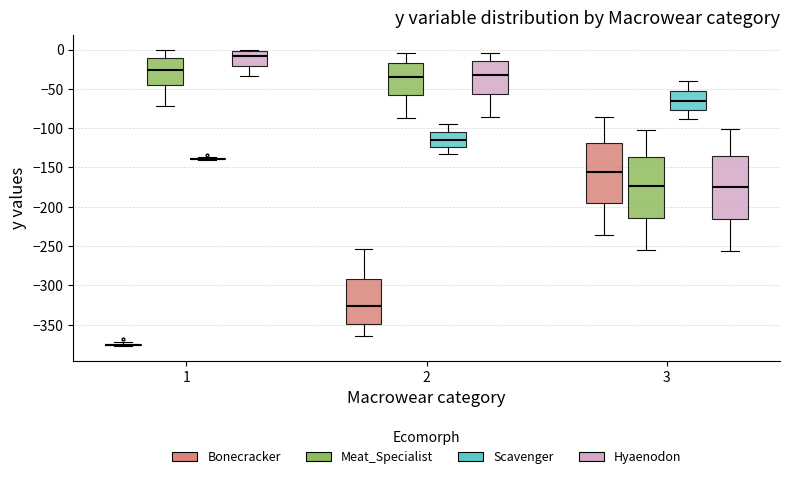

Reading left to right, read every box against the y-axis: the position of its median line, the range the box covers, and the ends of its whiskers. The values are not printed on the chart, so give them approximately, as read against the axis.

1 (Bonecracker): box collapsed to a line at -375, whiskers -375 to -370
1 (Meat_Specialist): median -25, box -45 to -10, whiskers -70 to 0
1 (Scavenger): box collapsed to a line at -140, whiskers -140 to -135
1 (Hyaenodon): median -10, box -20 to 0, whiskers -35 to 0
2 (Bonecracker): median -325, box -350 to -295, whiskers -365 to -255
2 (Meat_Specialist): median -35, box -60 to -15, whiskers -85 to -5
2 (Scavenger): median -115, box -125 to -105, whiskers -130 to -95
2 (Hyaenodon): median -35, box -55 to -15, whiskers -85 to -5
3 (Bonecracker): median -155, box -195 to -120, whiskers -235 to -85
3 (Meat_Specialist): median -175, box -215 to -135, whiskers -255 to -100
3 (Scavenger): median -65, box -75 to -50, whiskers -90 to -40
3 (Hyaenodon): median -175, box -215 to -135, whiskers -255 to -100